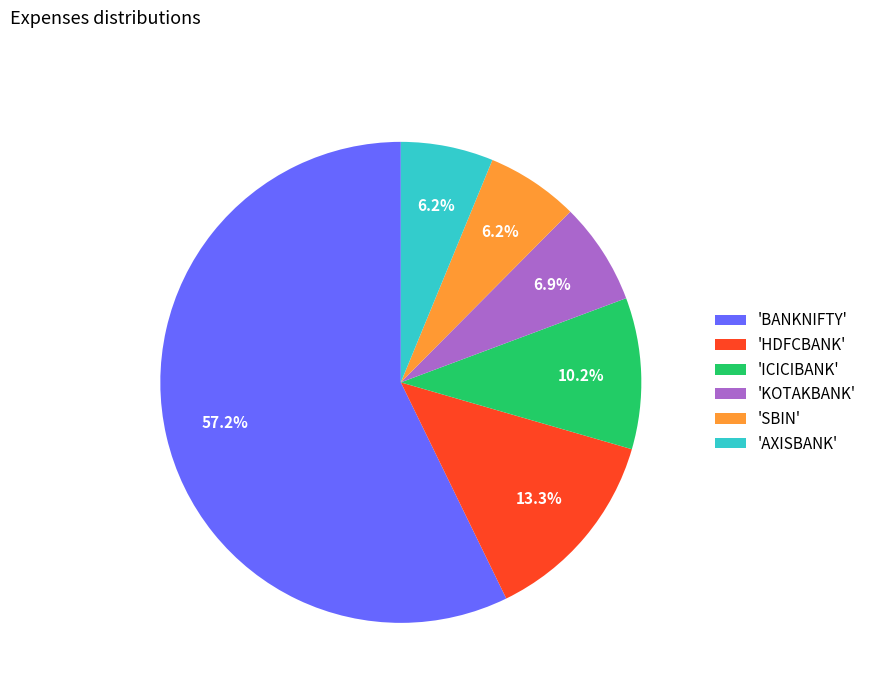

Combined, do 'HDFCBANK' and 'KOTAKBANK' account for over 50%?

No